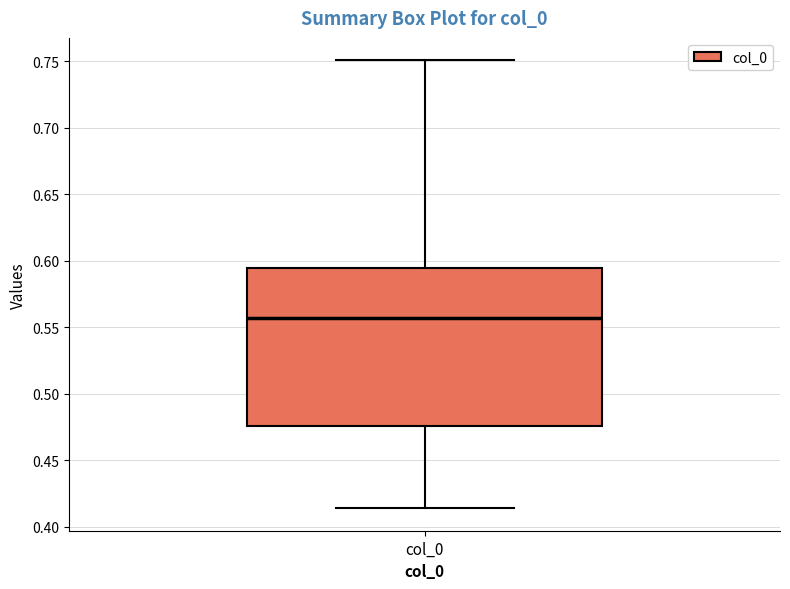

Read this box plot against the y-axis: the position of the median line, the range covered by the box, and the ends of both whiskers. The values are not printed on the chart, so give them approximately, as read against the axis.

median 0.555, box 0.475 to 0.595, whiskers 0.415 to 0.750